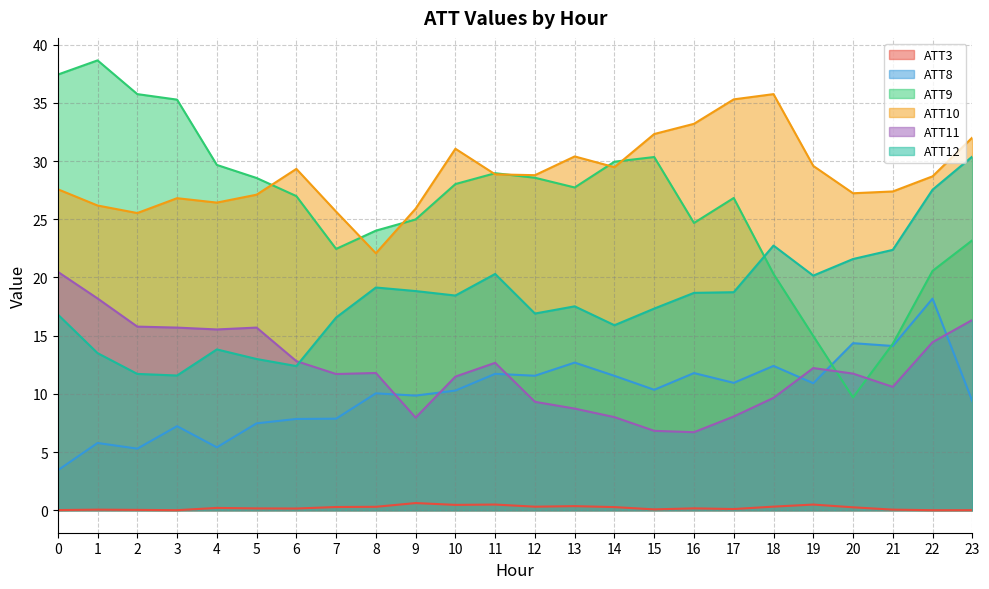

At which category does the chart reach its peak across all series?

1